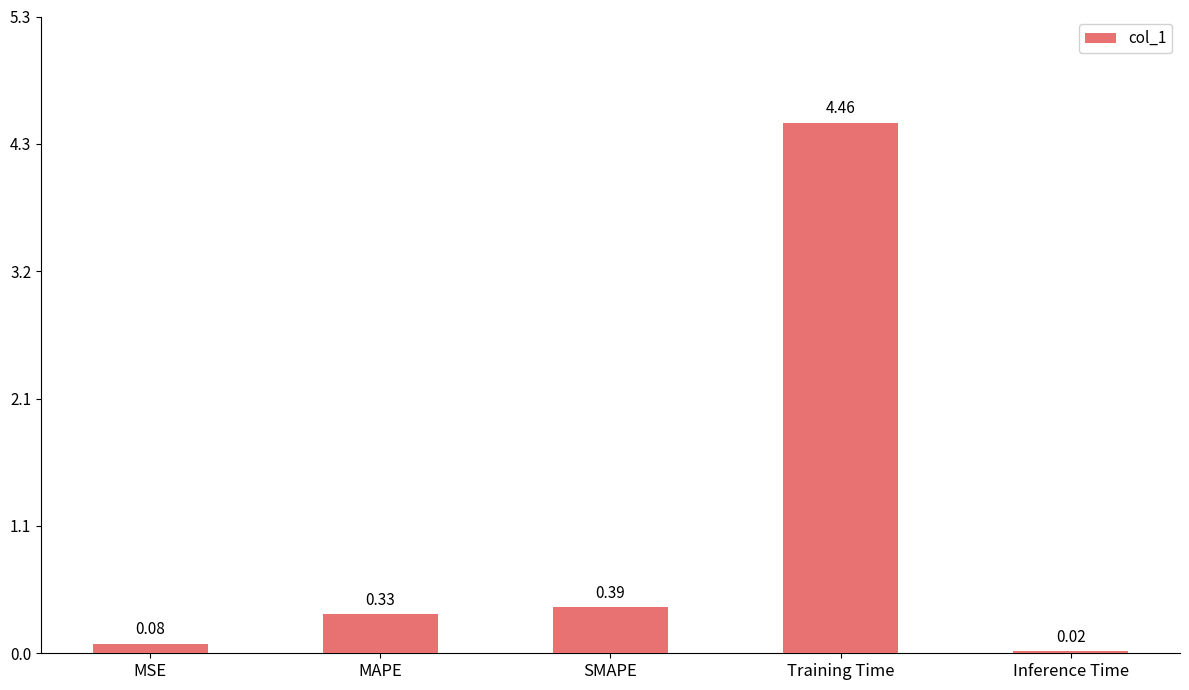

What is the sum of all values?

5.3